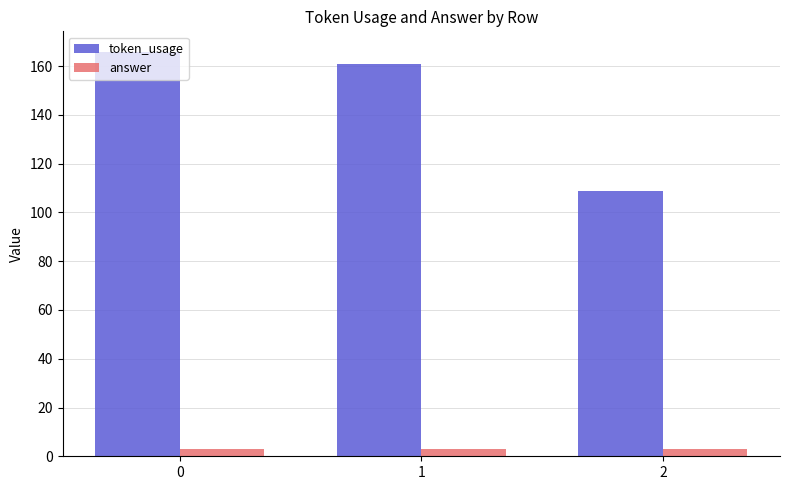

Which series has the widest spread of values?

token_usage